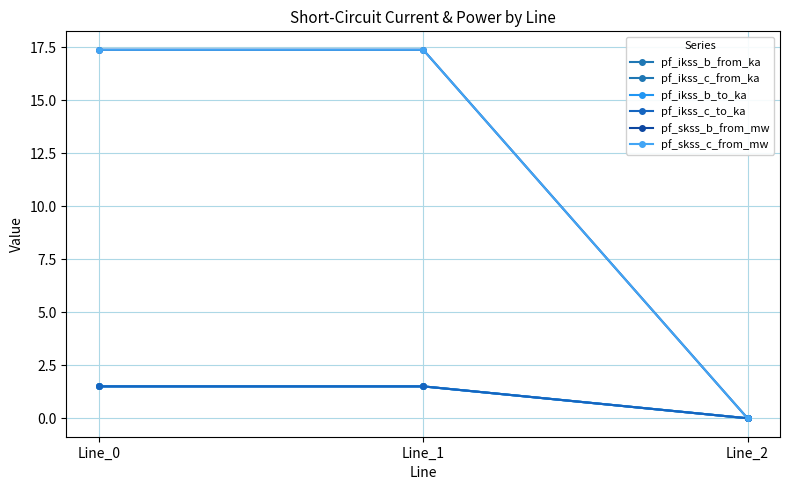

Rank the series by their maximum value, from highest to lowest.

pf_skss_b_from_mw, pf_skss_c_from_mw, pf_ikss_b_from_ka, pf_ikss_c_from_ka, pf_ikss_b_to_ka, pf_ikss_c_to_ka